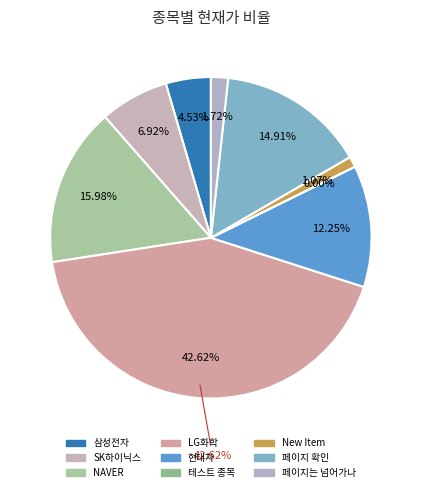

Does NAVER represent more than half of the total?

No